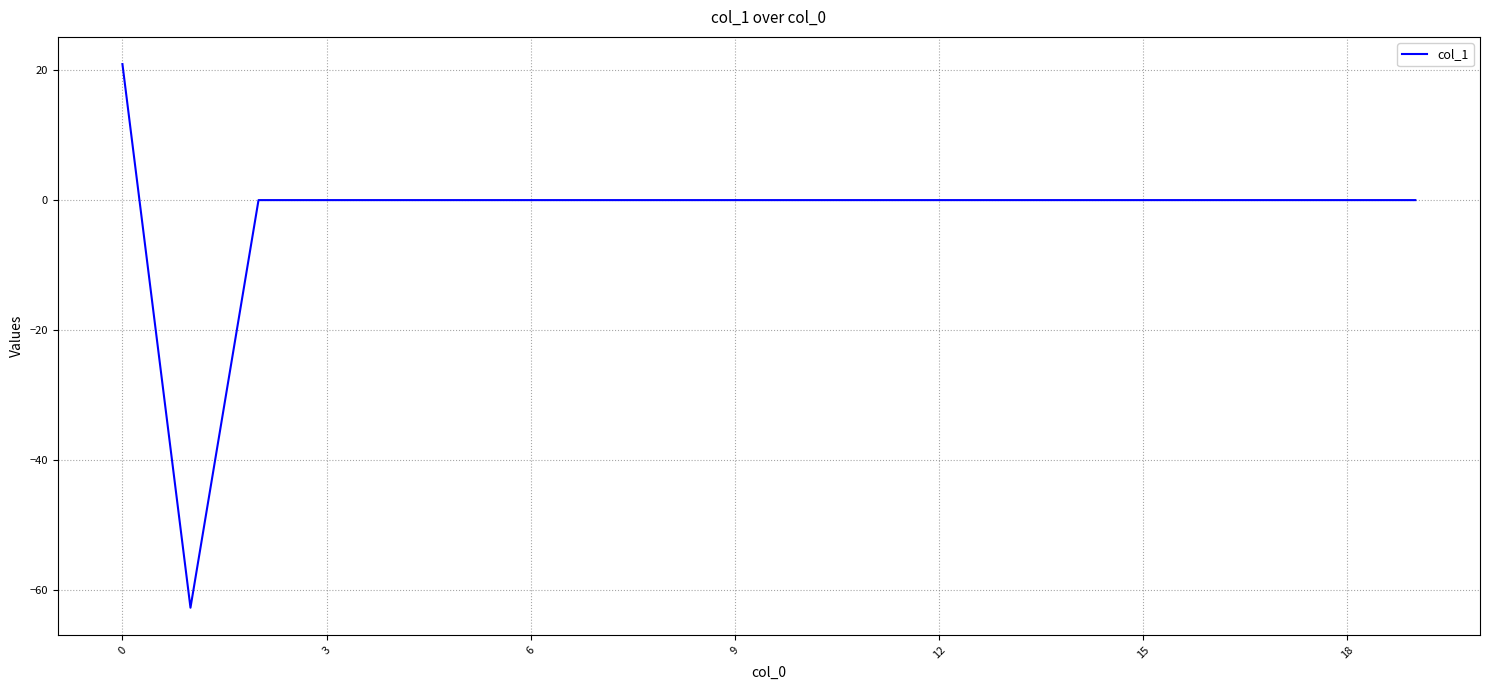

What is the minimum value shown in the chart?

-62.8